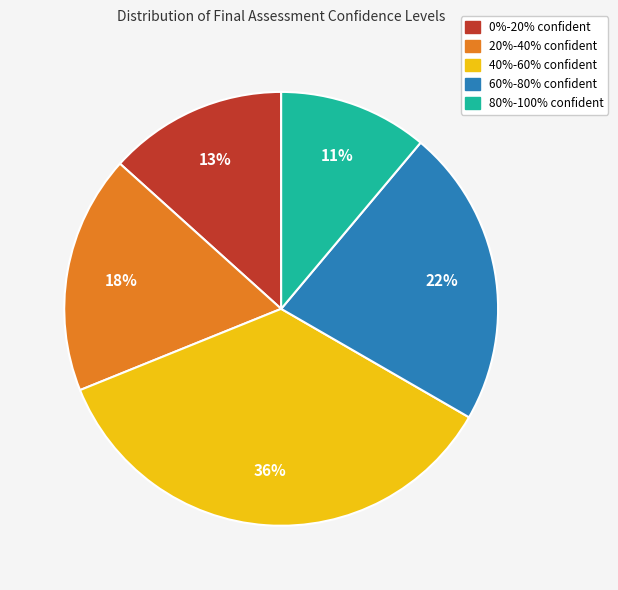

Which category has the smallest portion of the pie?

80%-100% confident